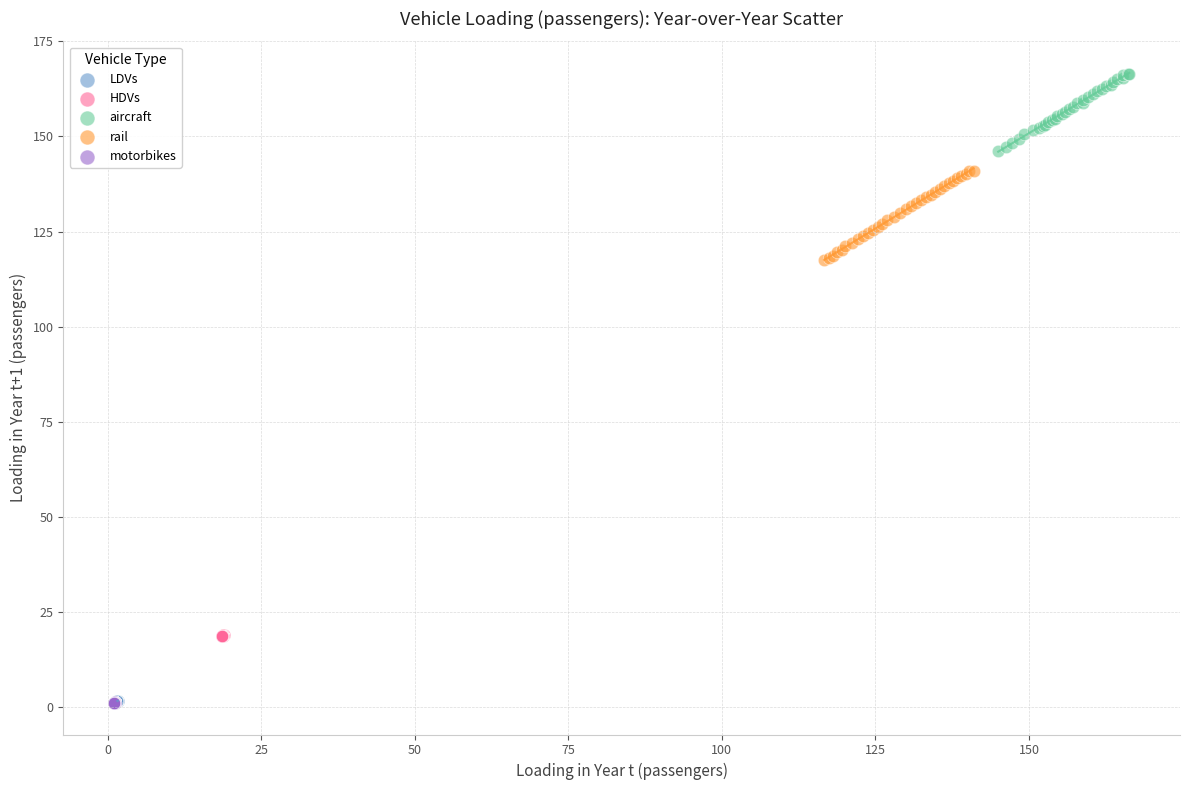

Which series reaches the maximum Y coordinate?

aircraft